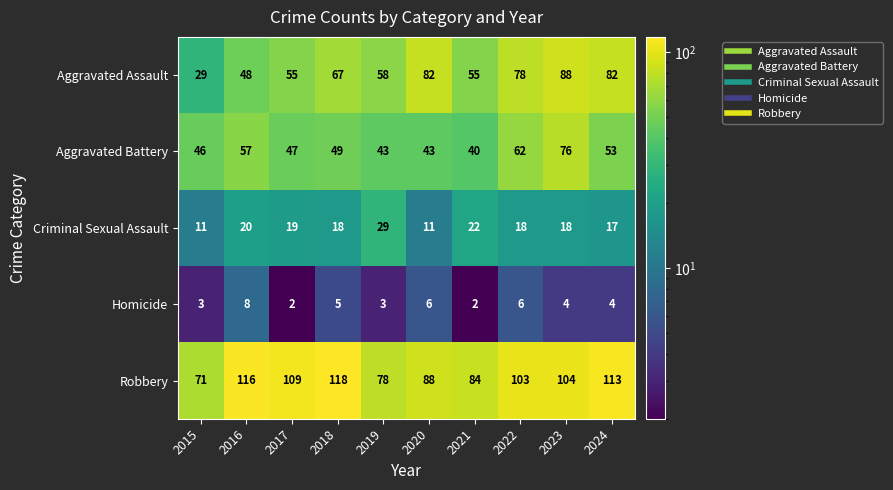

Read the Aggravated Battery value at 2020, to the nearest 10.

40